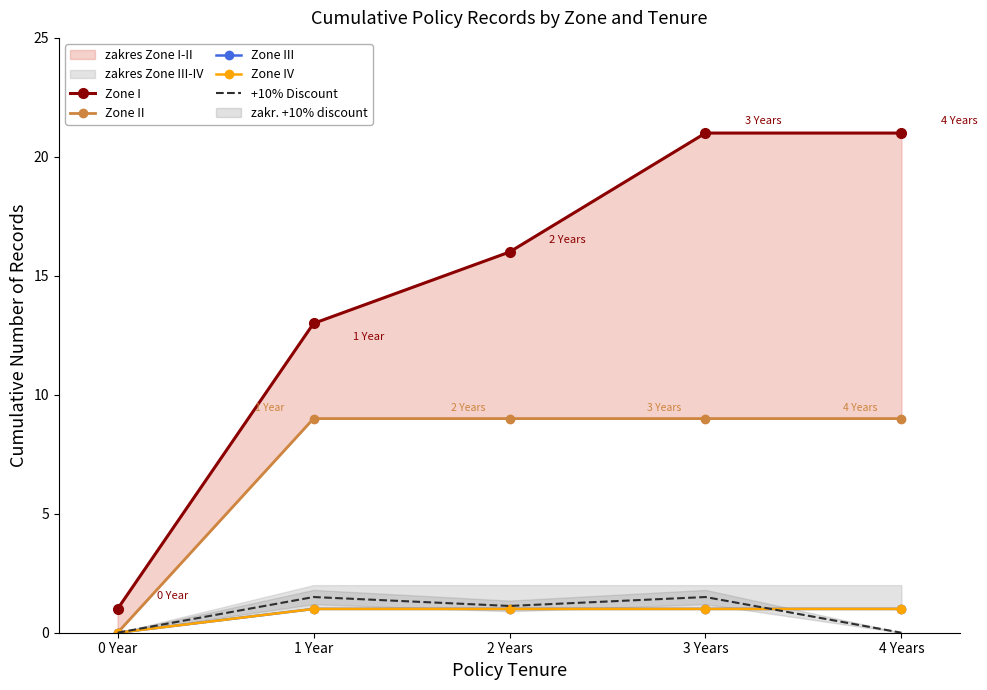

At which category is the sum across all series the highest?

3 Years